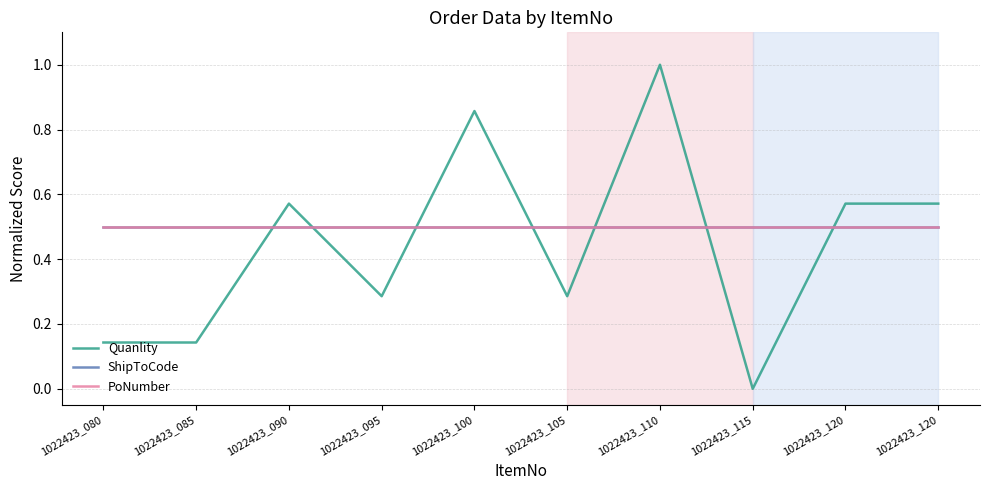

At 1022423_095, list the series in order from smallest to largest.

Quanlity, ShipToCode, PoNumber